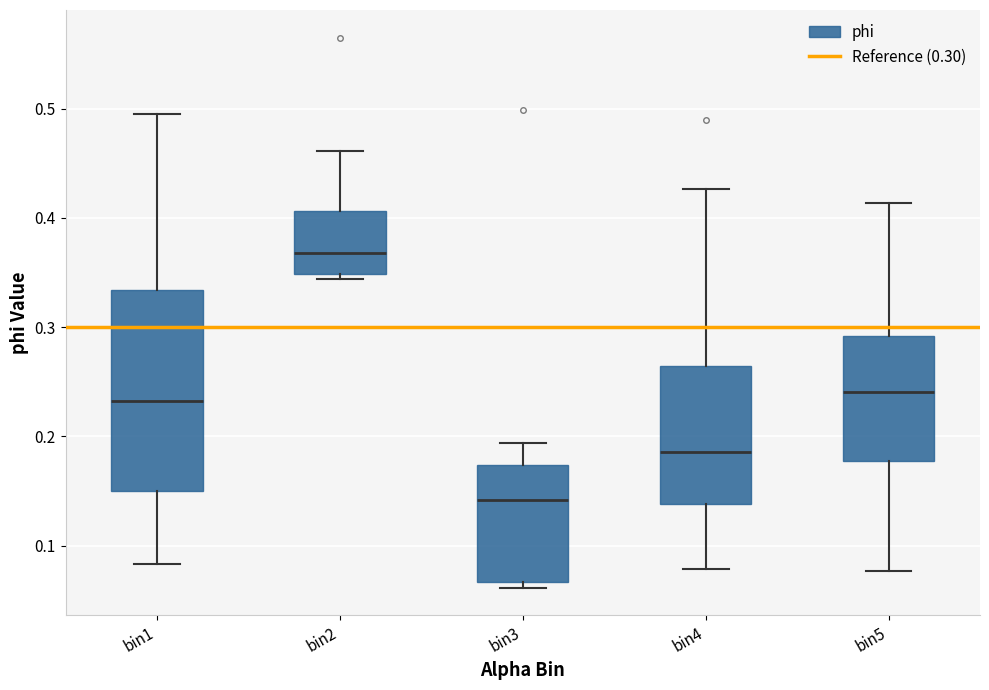

Where is the lower edge of the box for bin2 on the y-axis? The values are not printed on the chart, so give them approximately, as read against the axis.

0.35